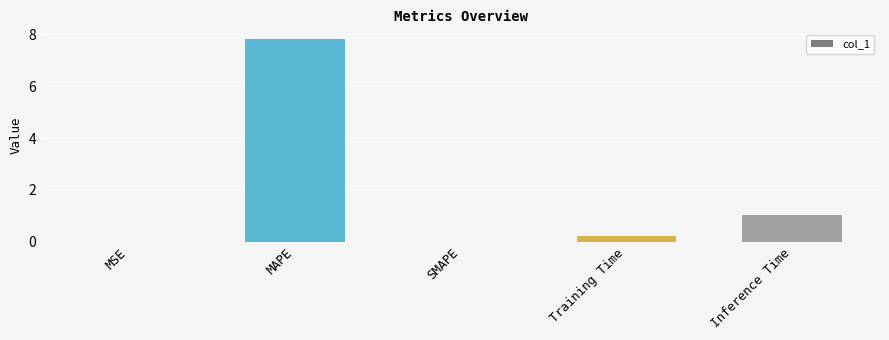

Which has a higher value, MAPE or MSE?

MAPE